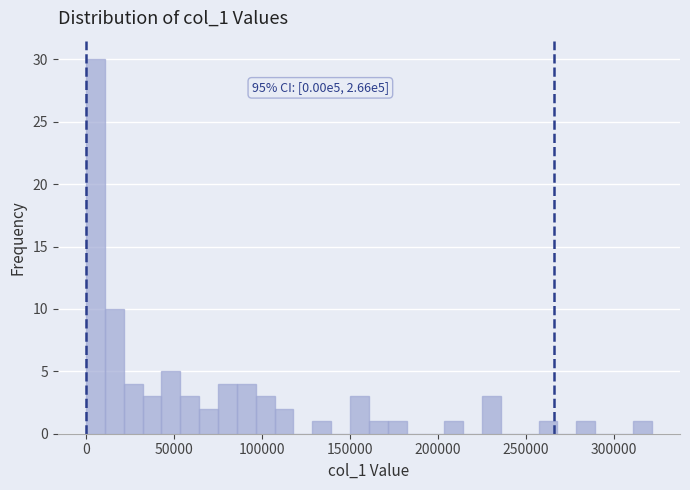

Read against the x-axis, roughly where is the centre of the tallest bar?

5000